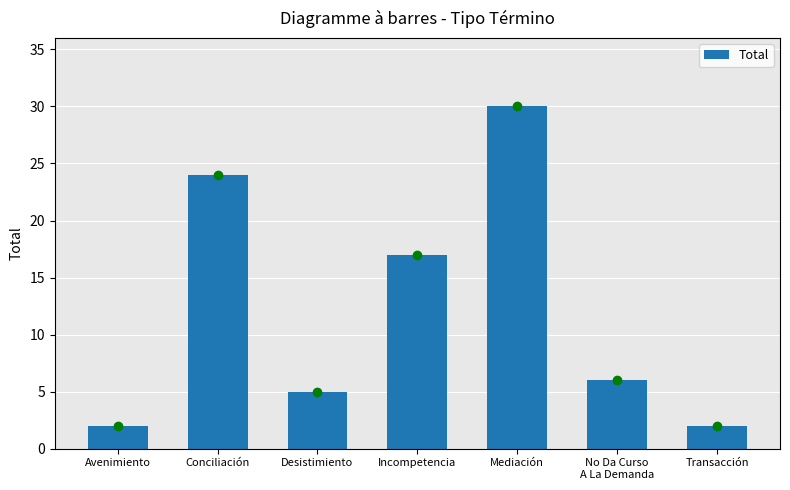

What is the difference between the maximum and second lowest values?

28